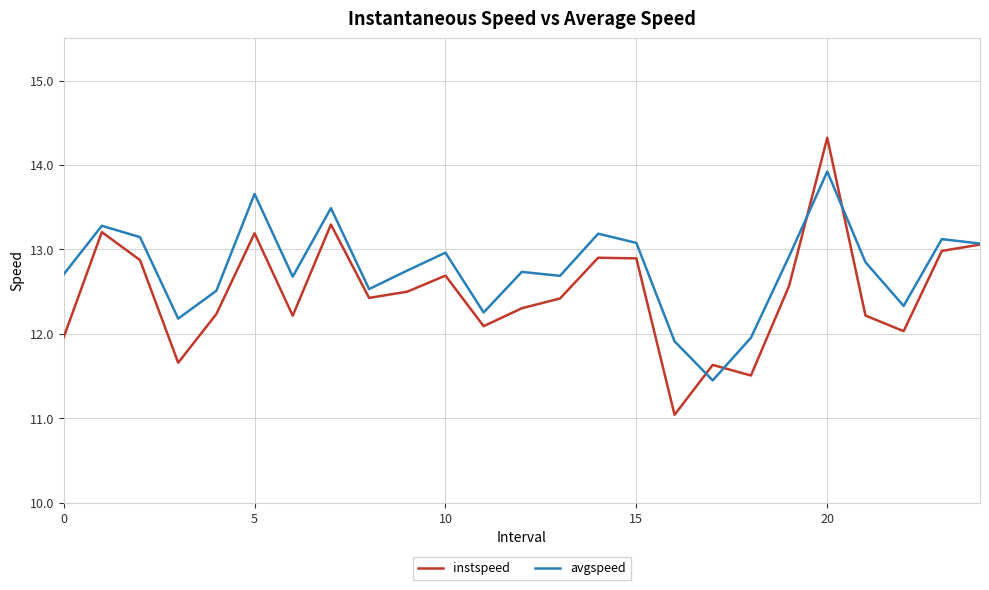

List the series in order of their overall mean, lowest first.

instspeed, avgspeed